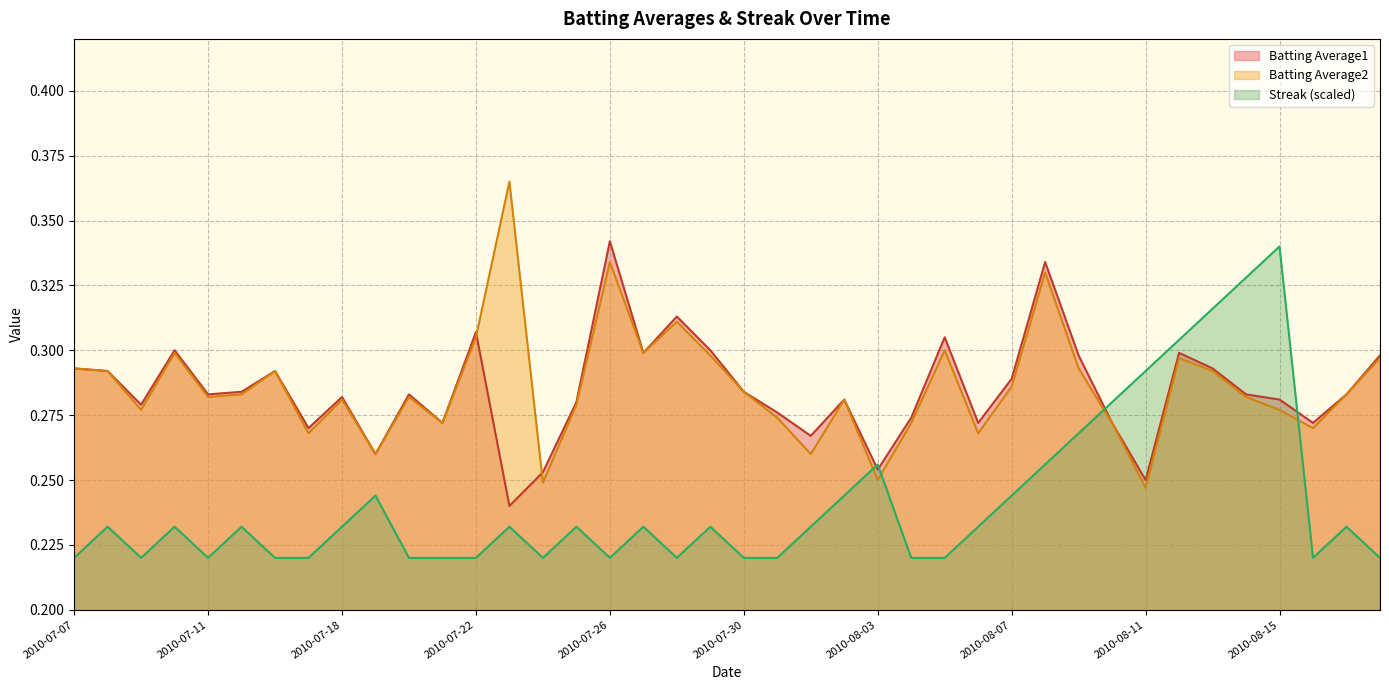

How many interior local valleys does the Batting Average2 series have?

12